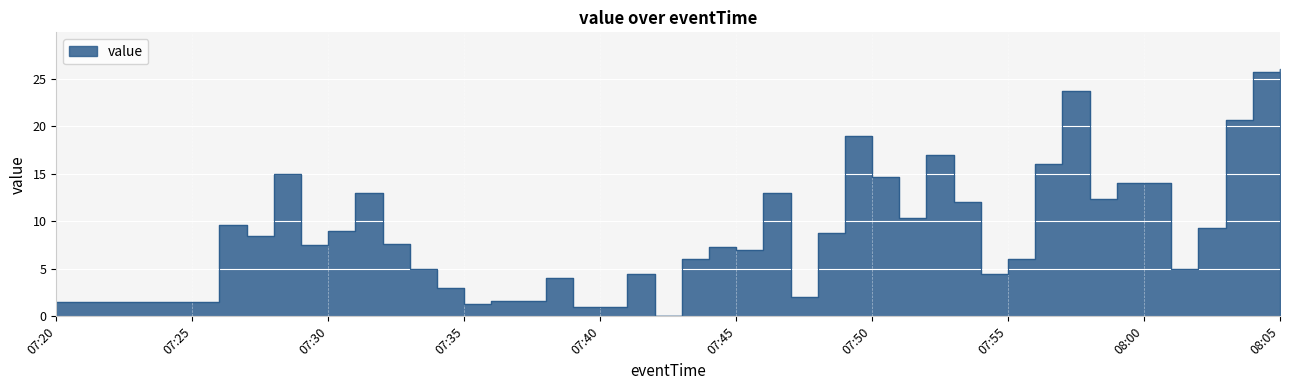

True or false: the data shows 4.0 at 2025-03-04 07:38:00.

True